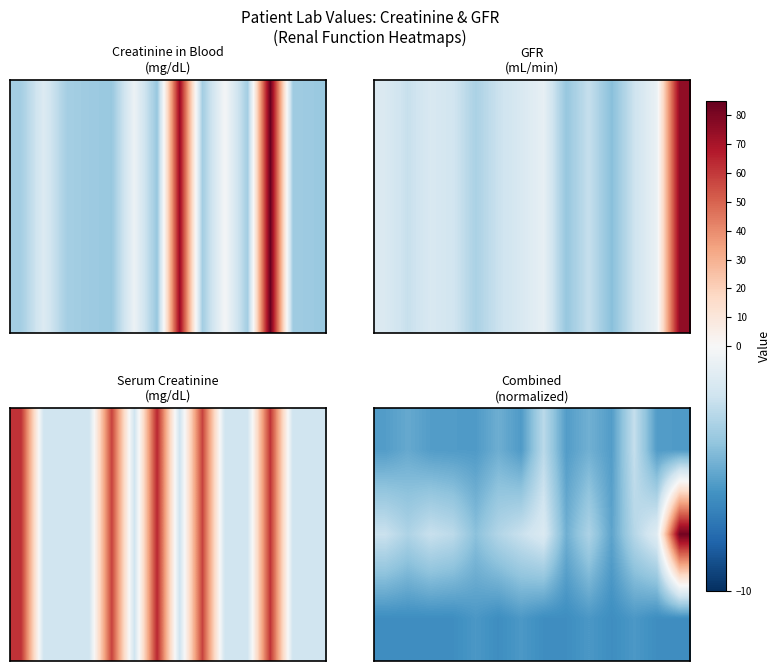

What is the maximum value shown in the chart?

83.2